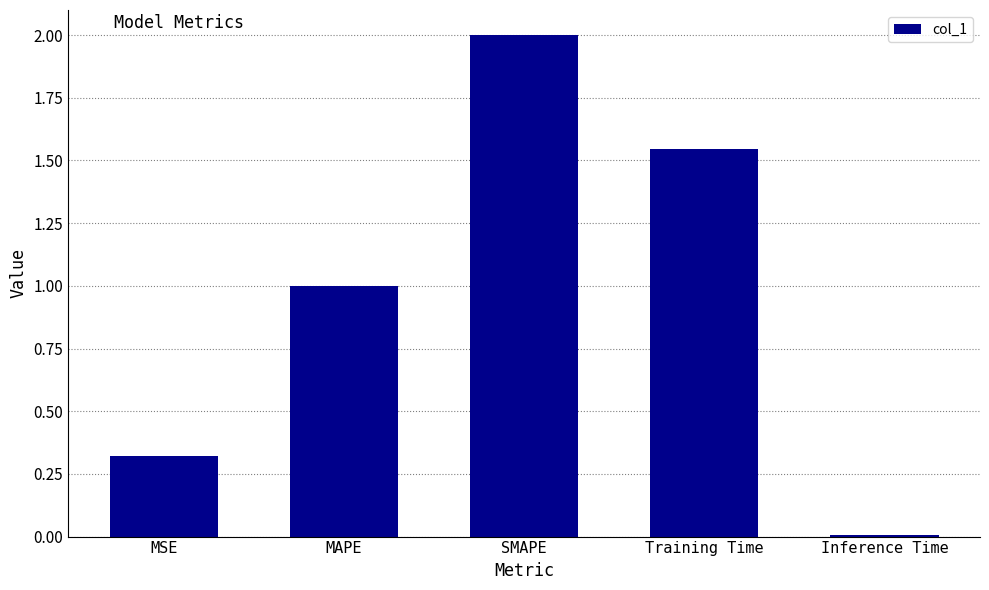

What is the difference between the maximum and second lowest values?

1.7